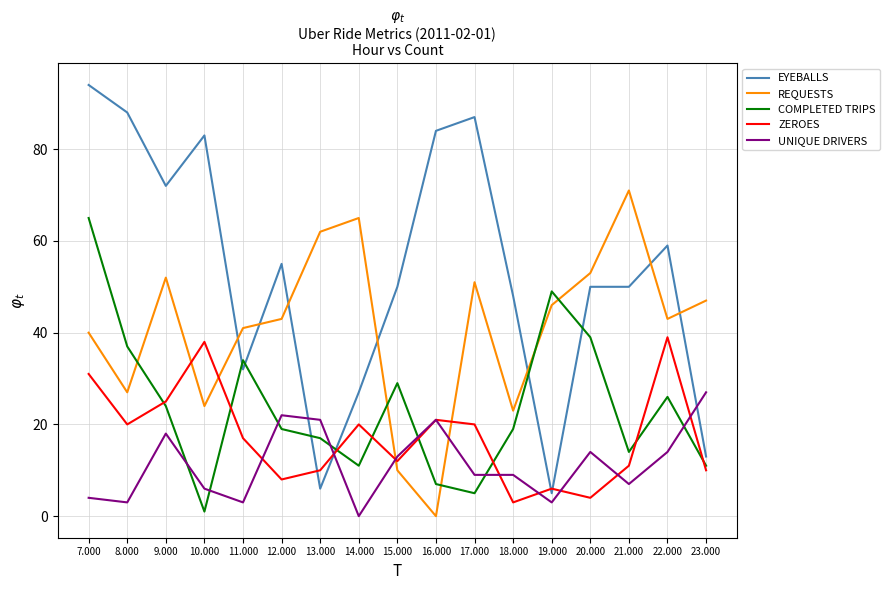

Reading left to right, transcribe all the data shown in this chart.

EYEBALLS: 94	88	72	83	32	55	6	27	50	84	87	48	5	50	50	59	13
REQUESTS: 40	27	52	24	41	43	62	65	10	0	51	23	46	53	71	43	47
COMPLETED TRIPS: 65	37	24	1	34	19	17	11	29	7	5	19	49	39	14	26	11
ZEROES: 31	20	25	38	17	8	10	20	12	21	20	3	6	4	11	39	10
UNIQUE DRIVERS: 4	3	18	6	3	22	21	0	13	21	9	9	3	14	7	14	27